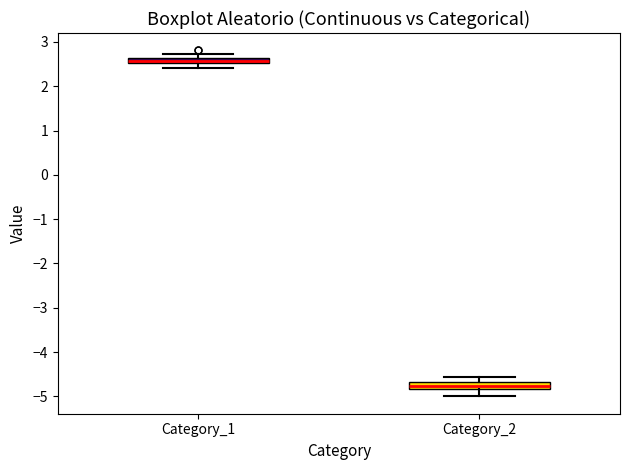

Where does the upper whisker of the box for Category_2 end on the y-axis? The values are not printed on the chart, so give them approximately, as read against the axis.

-4.6